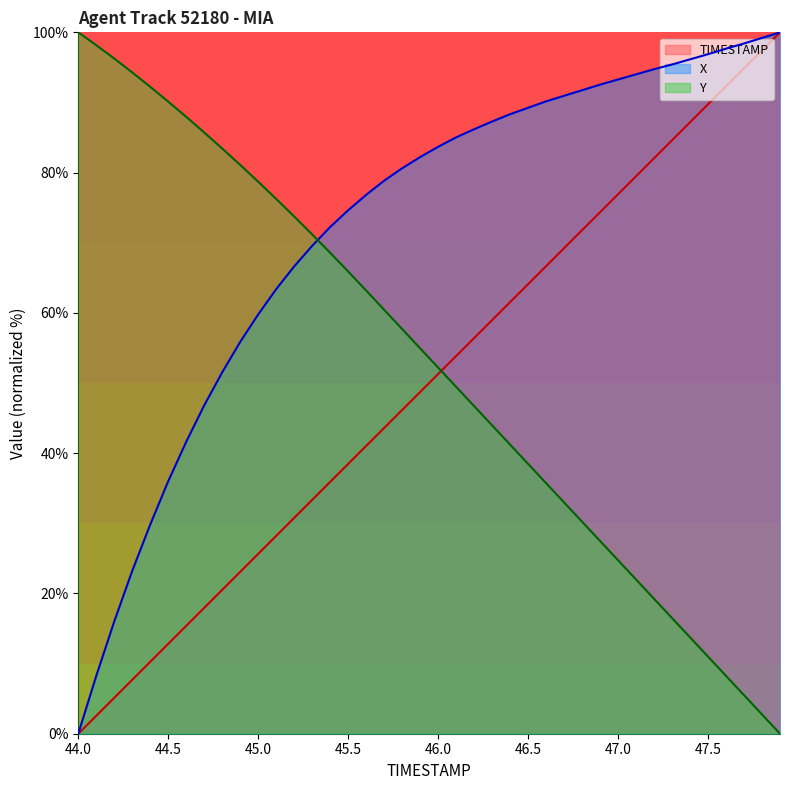

What are all the series names shown in the legend?

TIMESTAMP, X, Y